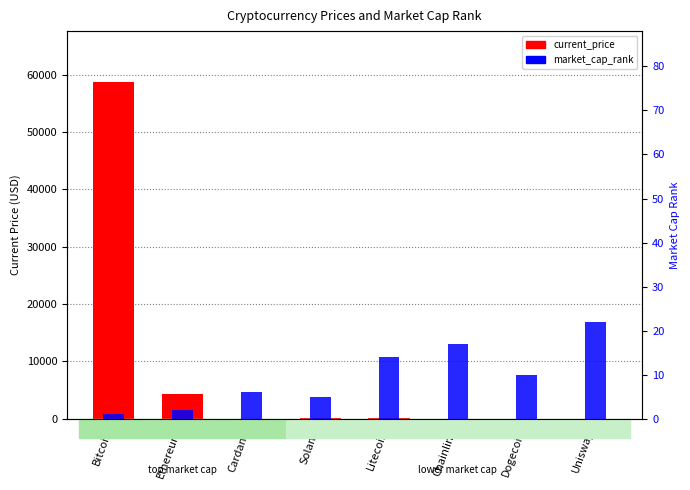

Reading left to right, extract all data points from this chart.

current_price: 58750.0	4323.4	1.9	213.5	221.7	28.4	0.2	21.7
market_cap_rank: 1.0	2.0	6.0	5.0	14.0	17.0	10.0	22.0